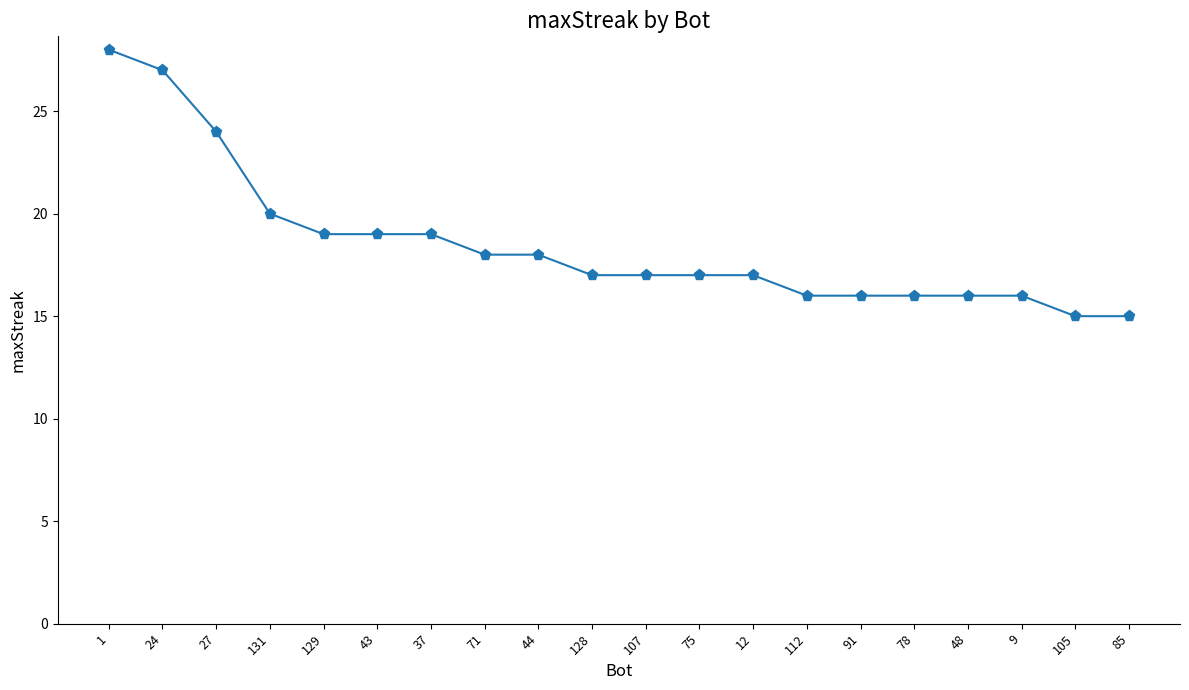

What position from the left is 75?

12